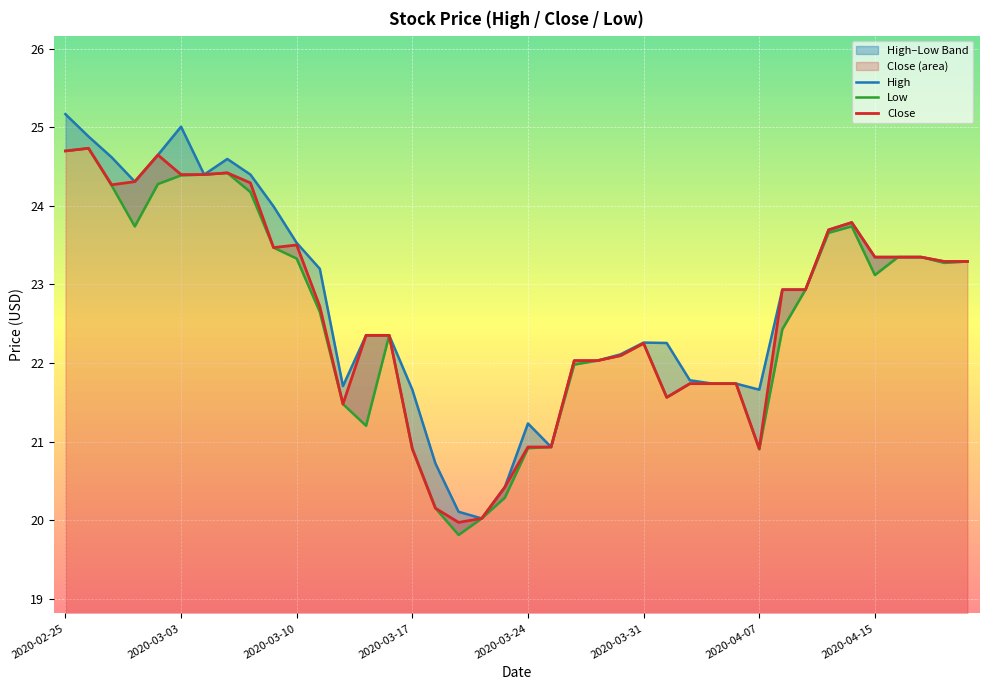

The High series shows 22.4 at 13. True or false?

True